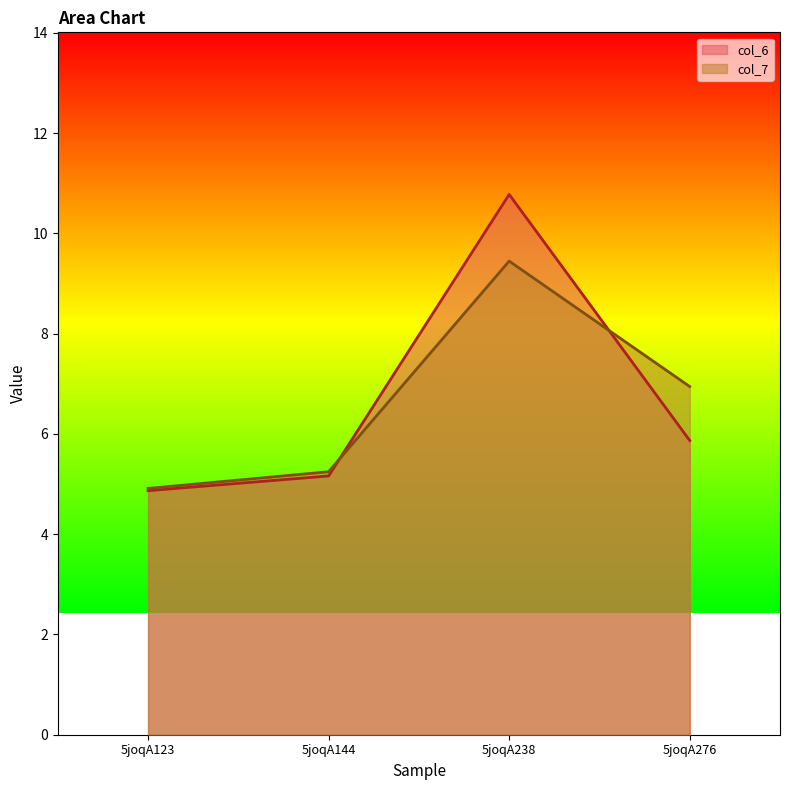

Reading right to left, extract all data points from this chart.

col_6: 5joqA276=5.9	5joqA238=10.8	5joqA144=5.2	5joqA123=4.9
col_7: 5joqA276=6.9	5joqA238=9.4	5joqA144=5.2	5joqA123=4.9